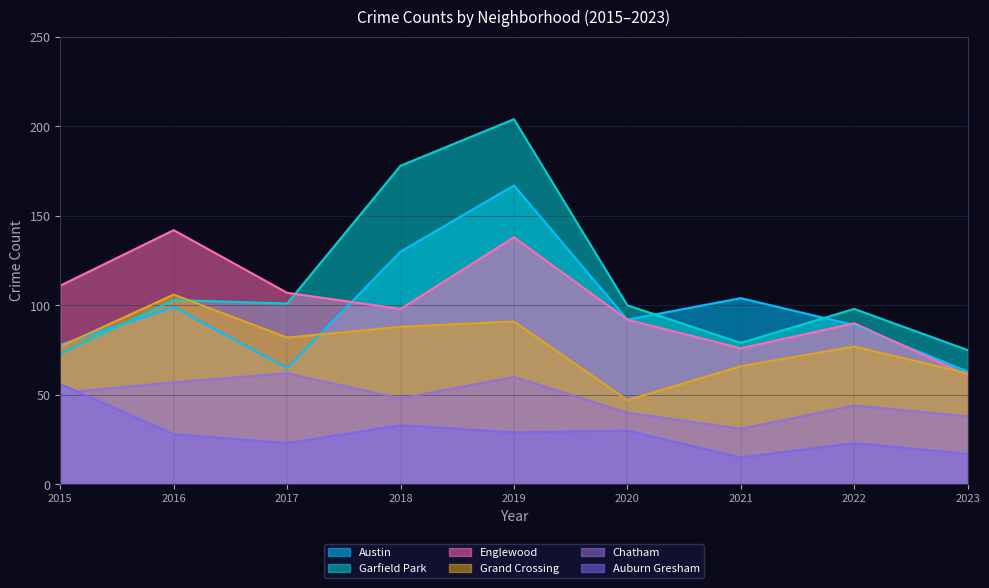

What is the difference between the maximum and minimum values in the Auburn Gresham series?

41